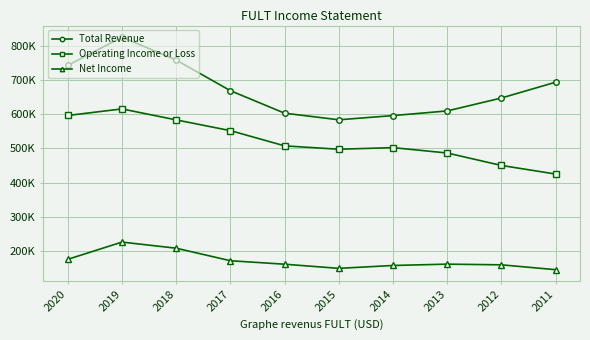

List the series in order of their overall mean, highest first.

Total Revenue, Operating Income or Loss, Net Income